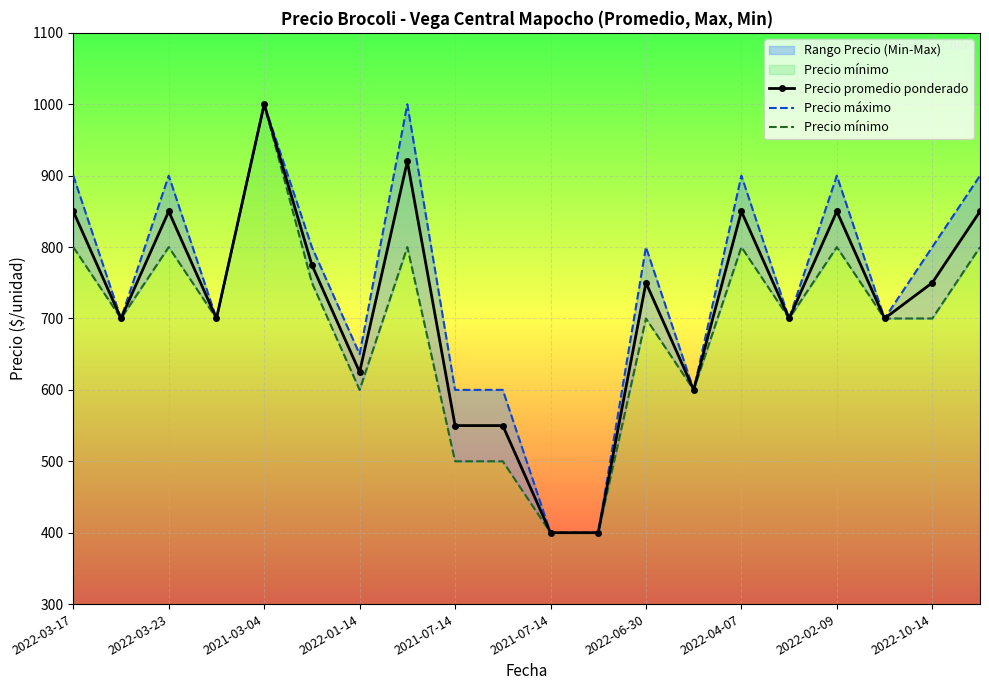

How many values in the Precio promedio ponderado series are below 750?

10